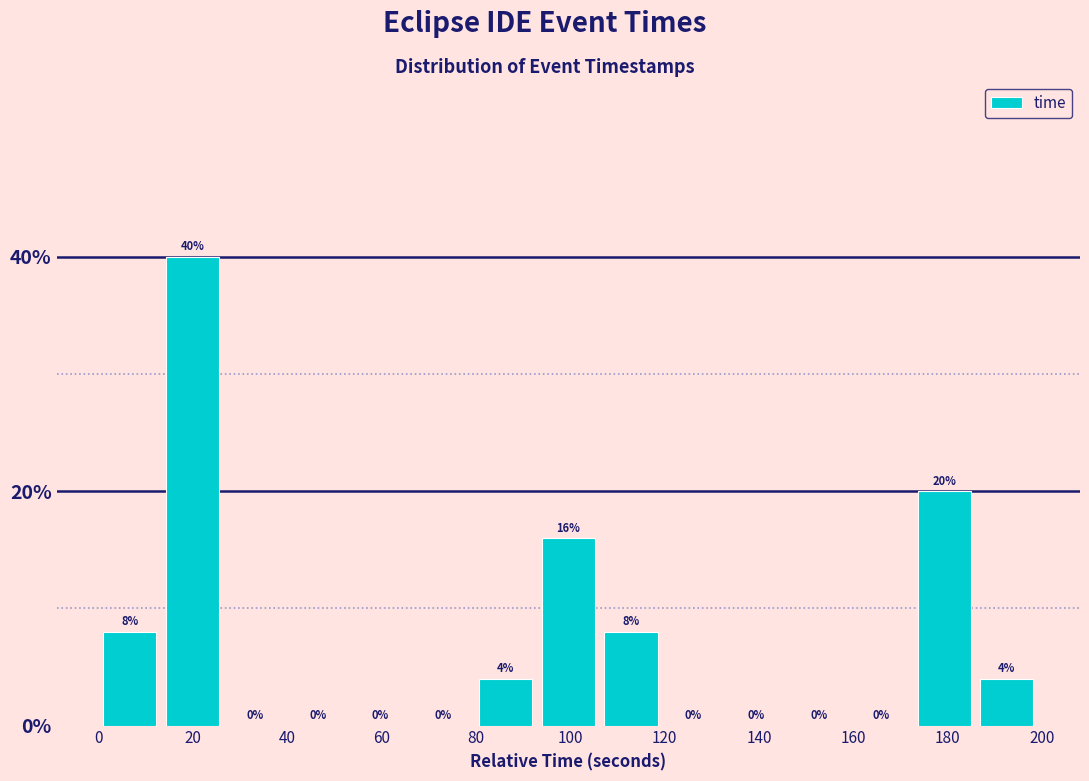

Reading left to right, transcribe this chart: for each bar, give the range it covers on the x-axis and its height. The bar edges are not printed on the chart, so give them approximately, as read against the axis.

0 to 14: 8
14 to 26: 40
26 to 40: 0
40 to 54: 0
54 to 66: 0
66 to 80: 0
80 to 92: 4
92 to 106: 16
106 to 120: 8
120 to 132: 0
132 to 146: 0
146 to 160: 0
160 to 172: 0
172 to 186: 20
186 to 200: 4